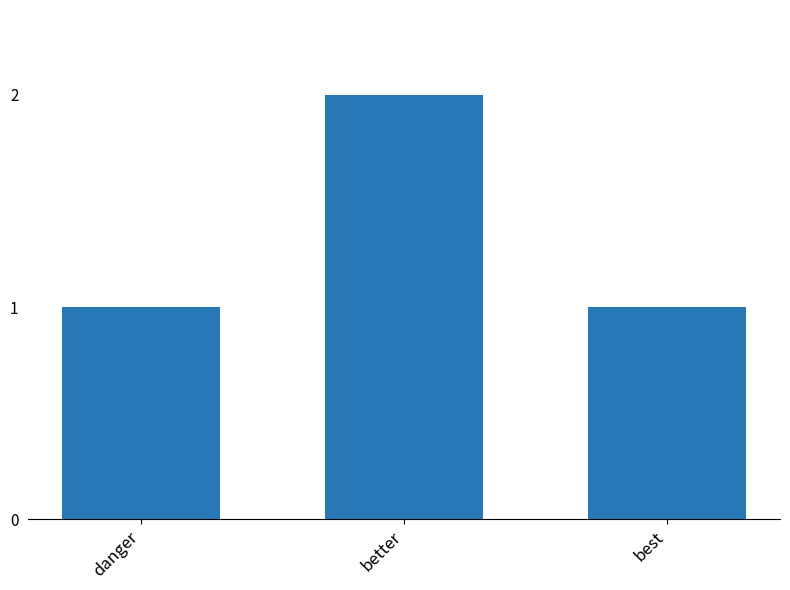

Is it true that the value at danger is 0?

False